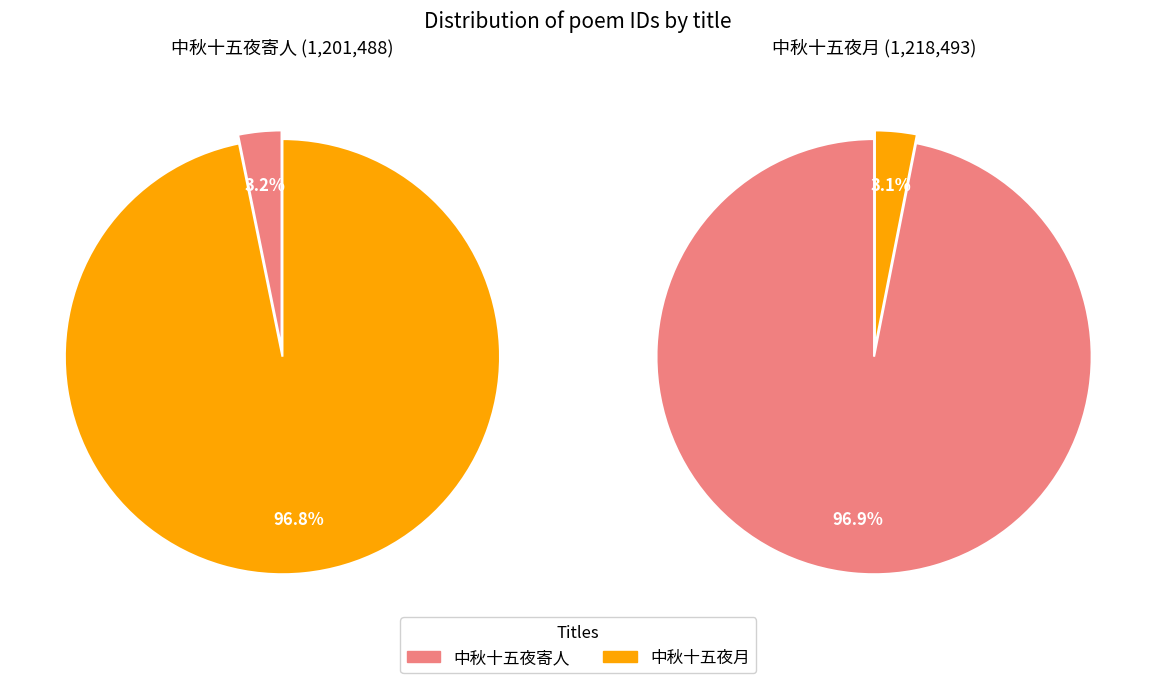

Rank the series by their maximum value, from highest to lowest.

中秋十五夜月, 中秋十五夜寄人